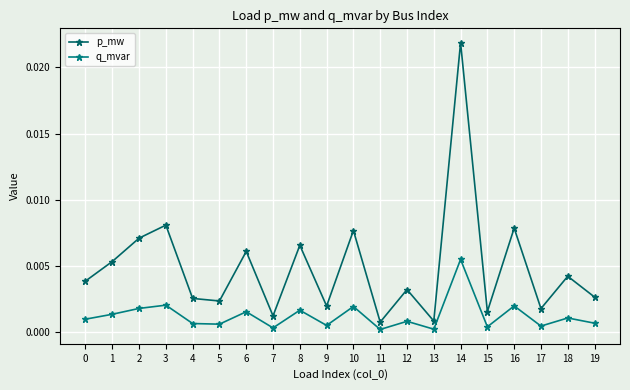

True or false: p_mw has a value of 0.0 at 11.

True